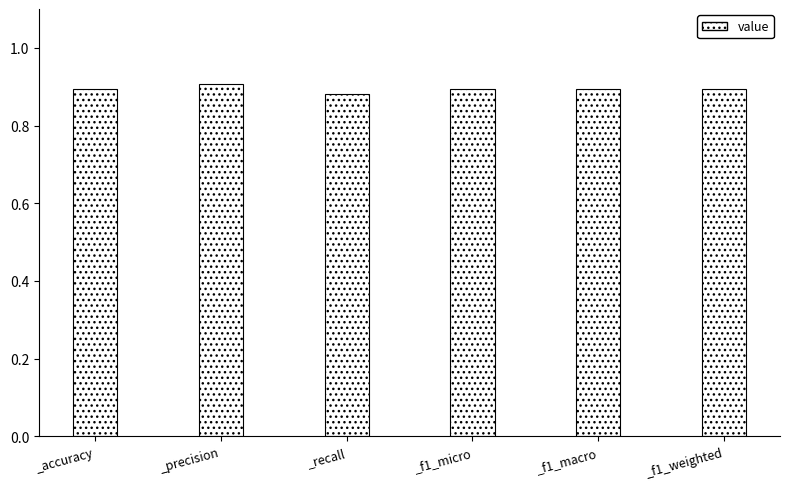

What is the sum of all values?

5.4